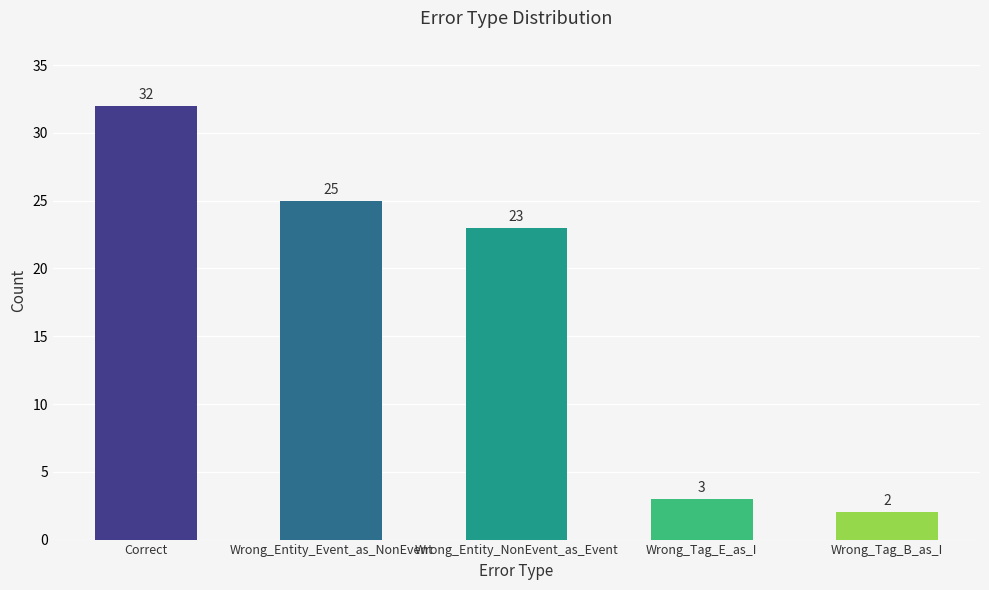

List the labels in order of value, largest first.

Correct, Wrong_Entity_Event_as_NonEvent, Wrong_Entity_NonEvent_as_Event, Wrong_Tag_E_as_I, Wrong_Tag_B_as_I